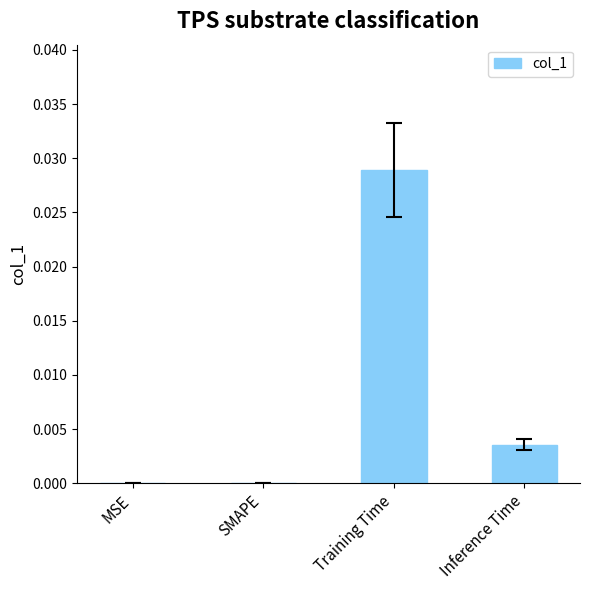

Which category has the highest value across all series?

Training Time